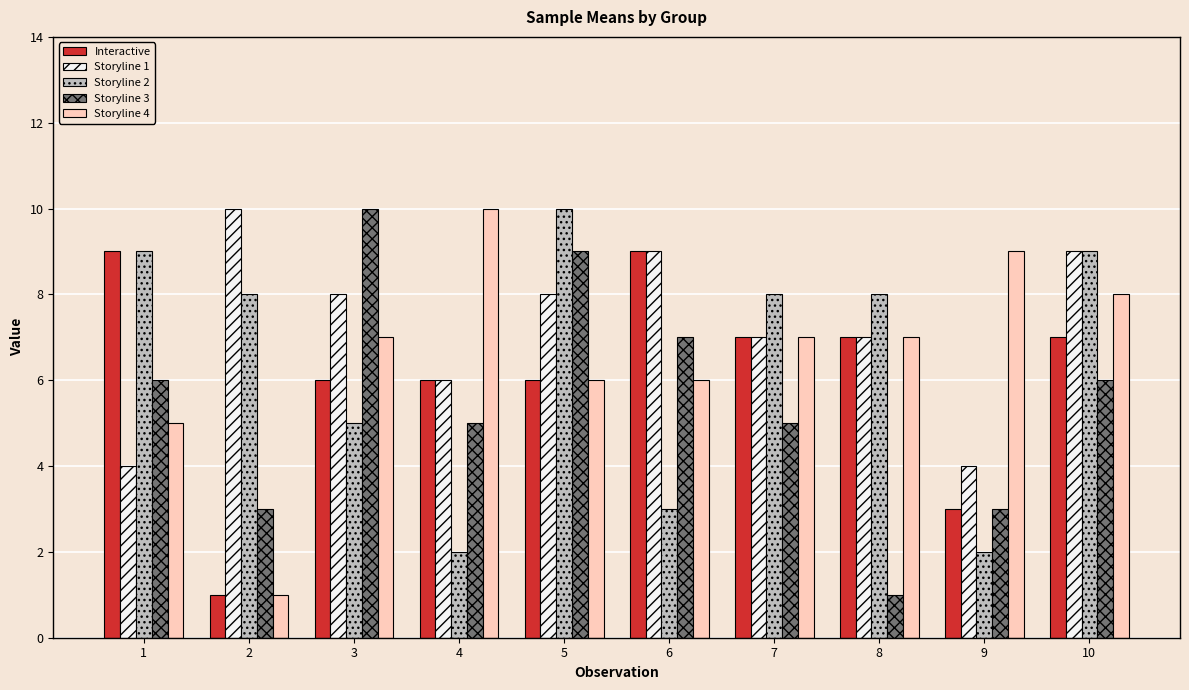

Which series has the largest total across all categories?

Storyline 1